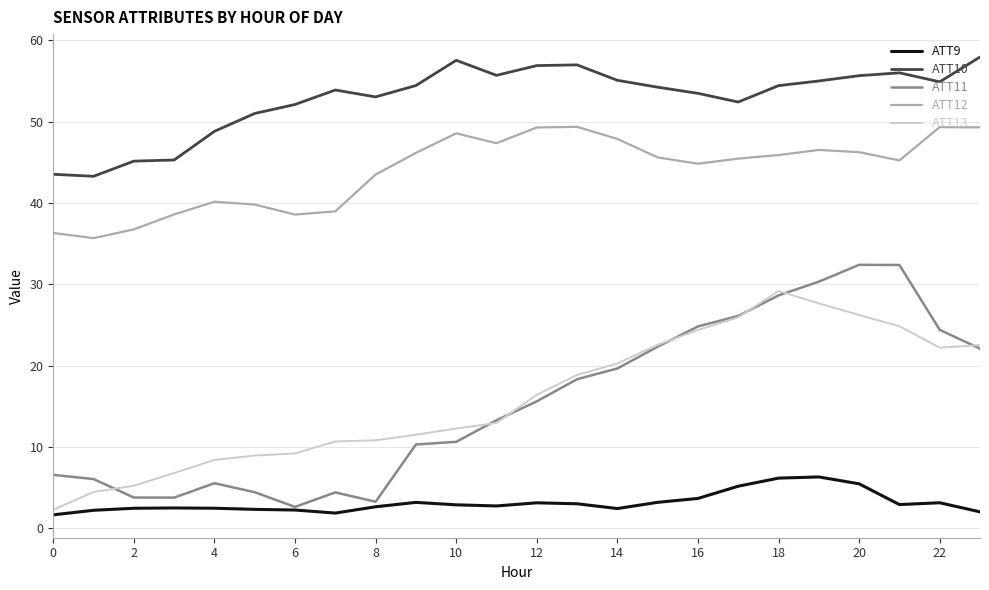

True or false: ATT9 and ATT12 intersect in this chart.

False